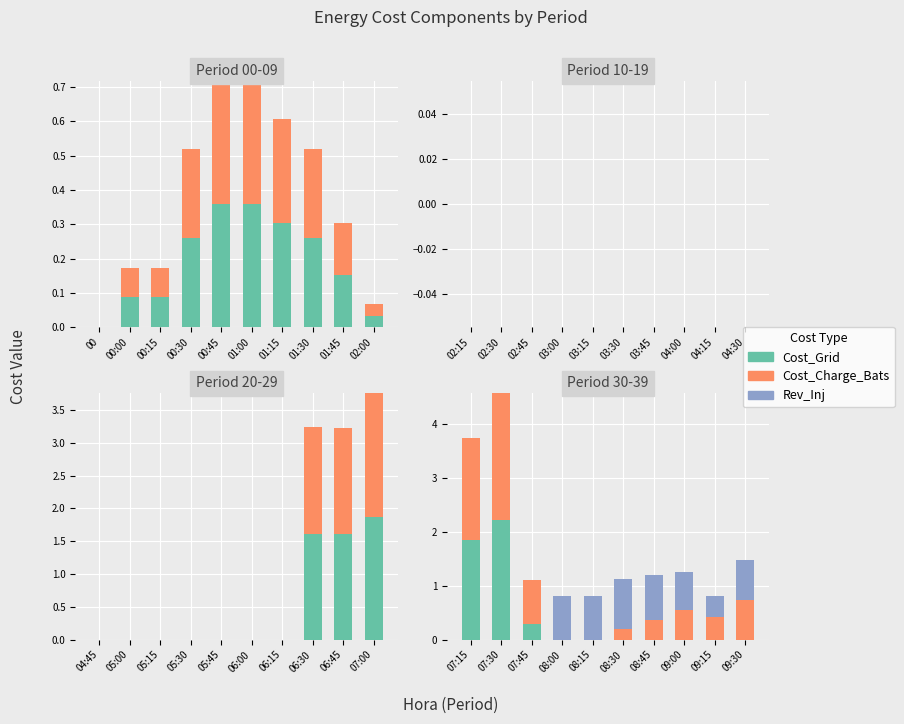

Rank the series by their maximum value, from lowest to highest.

Rev_Inj, Cost_Grid, Cost_Charge_Bats